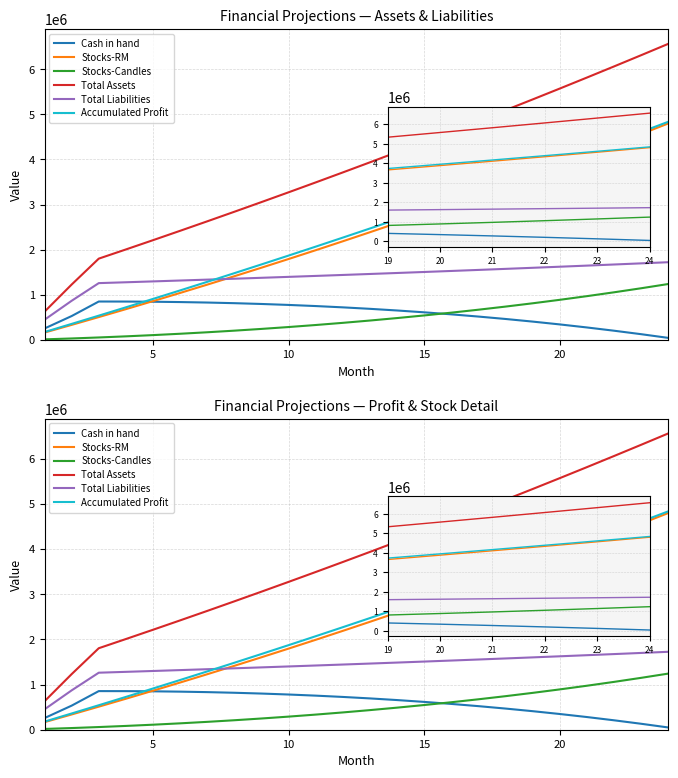

Is this an area chart (filled region under the line)?

No